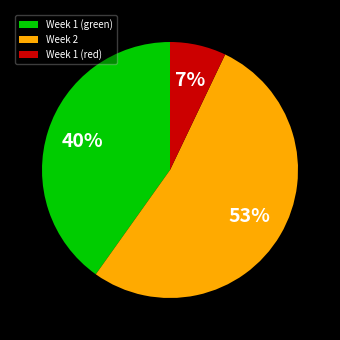

Between Week 1 (red) and Week 2, which is larger?

Week 2